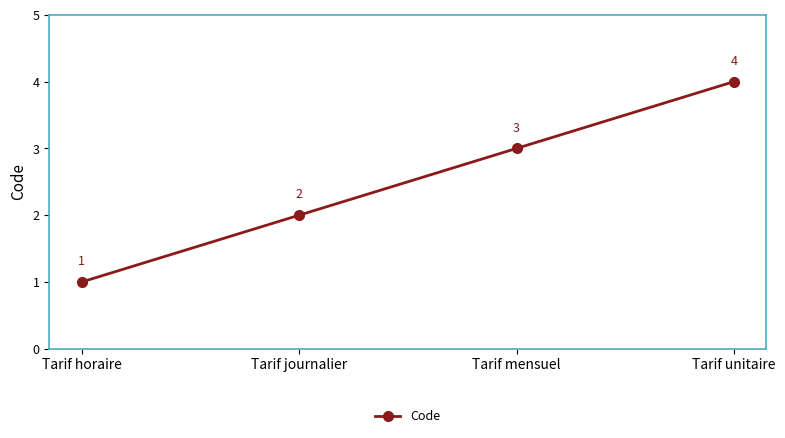

Reading right to left, extract all data points from this chart.

Tarif unitaire=4	Tarif mensuel=3	Tarif journalier=2	Tarif horaire=1